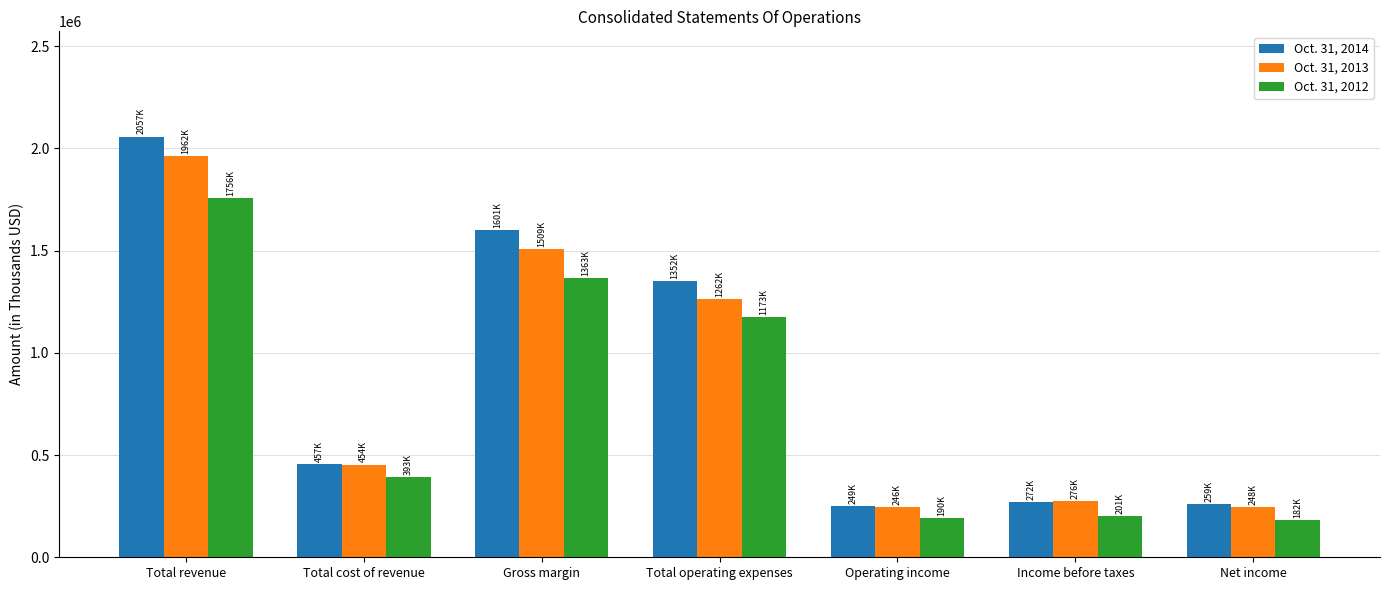

What is the smallest value displayed?

182402